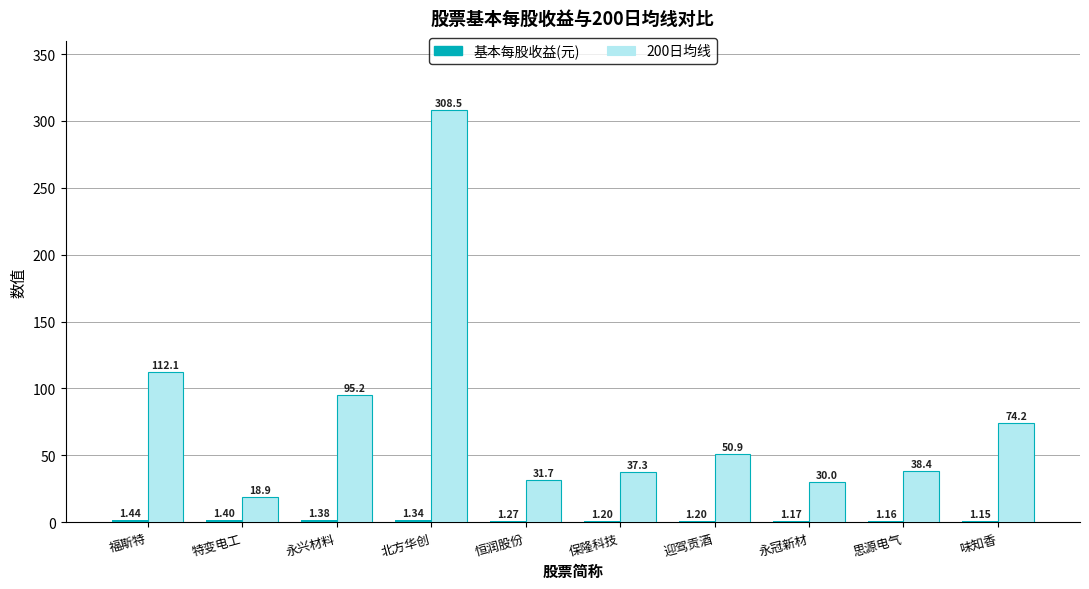

What is the greatest value displayed?

308.5